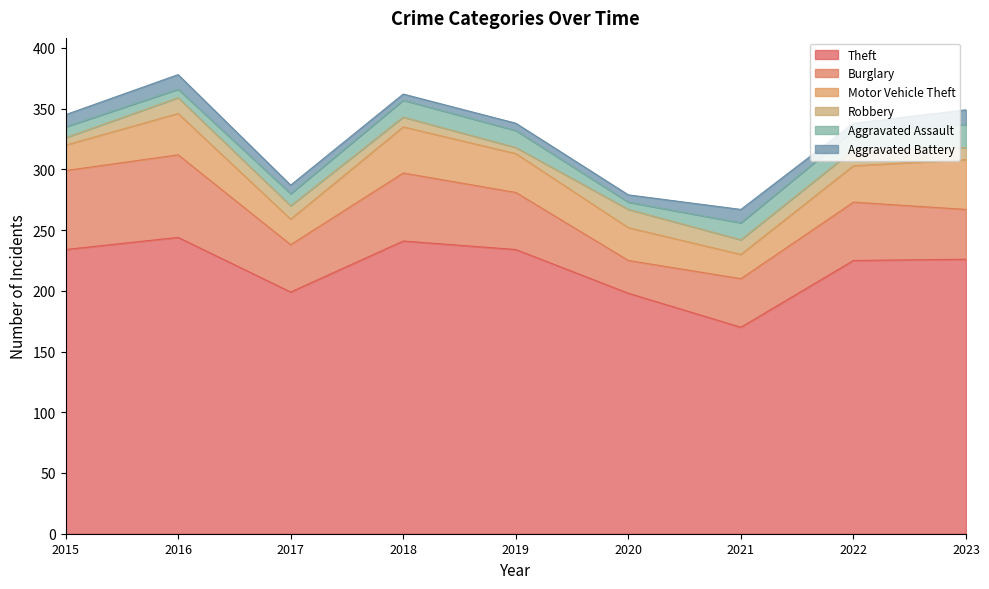

At how many categories does at least one series exceed 141?

9